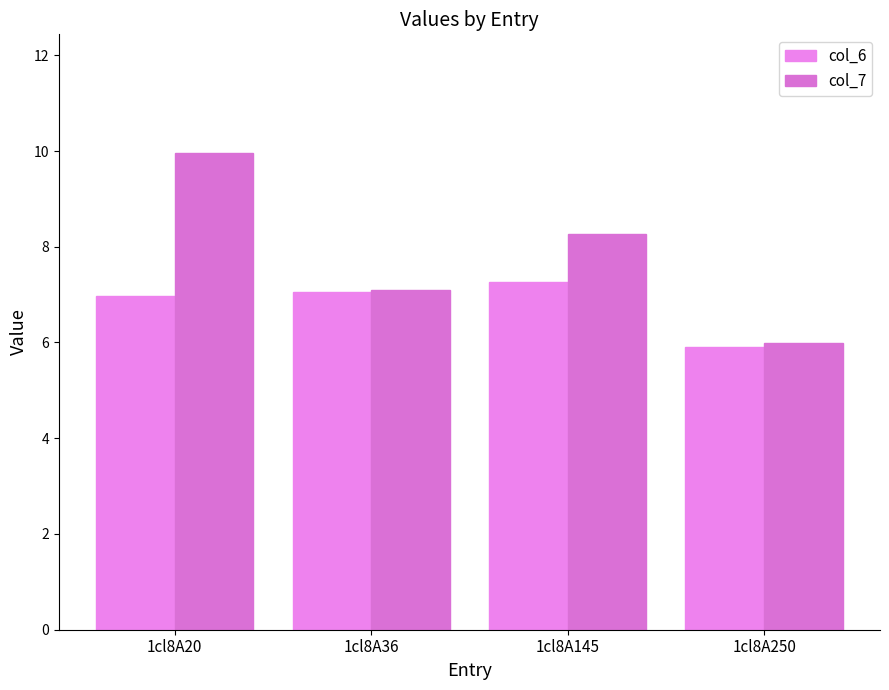

Which series has the widest spread of values?

col_7